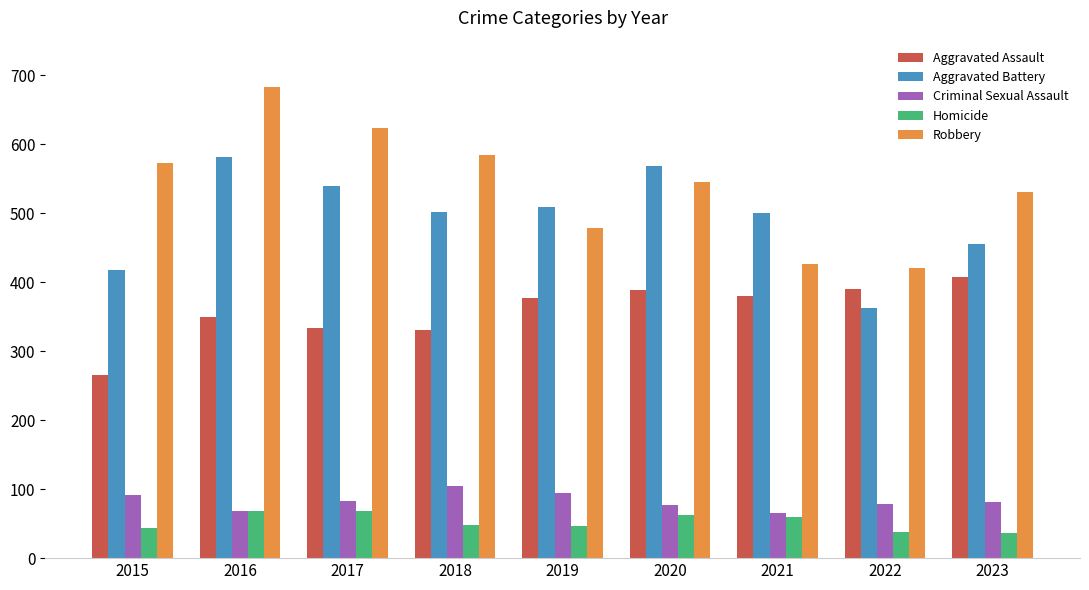

The Criminal Sexual Assault series shows 37 at 2018. True or false?

False